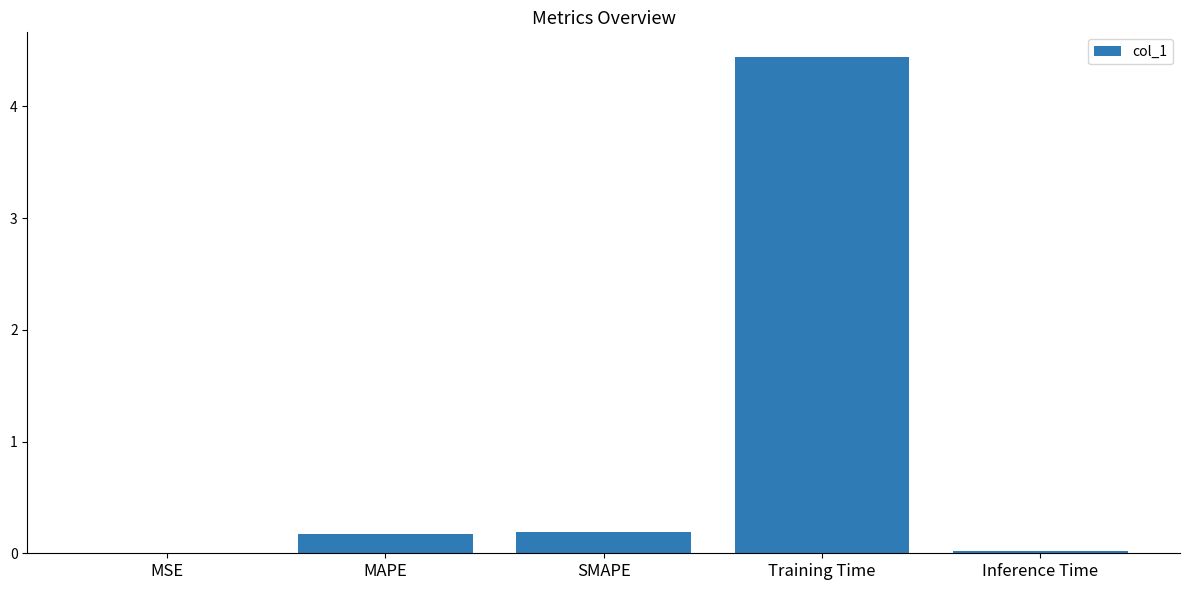

At which category does the chart reach its peak across all series?

Training Time